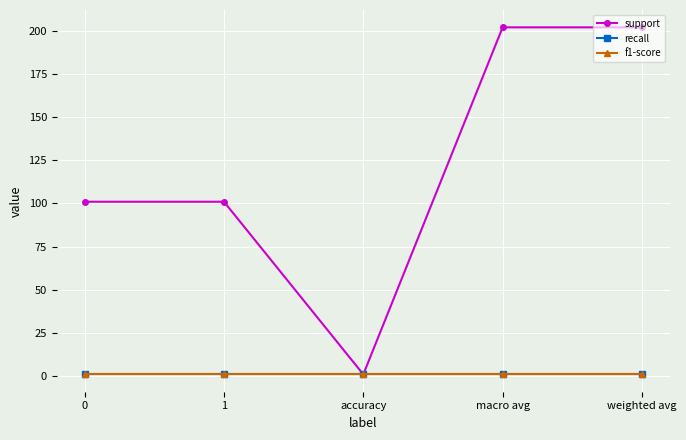

Does the chart have visible grid lines?

Yes